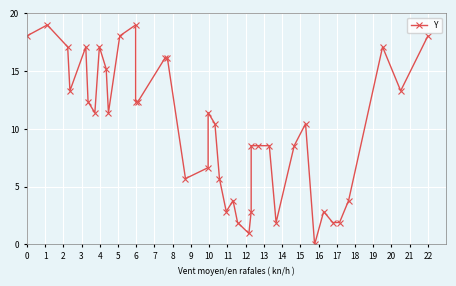

Where is the first local maximum?

1